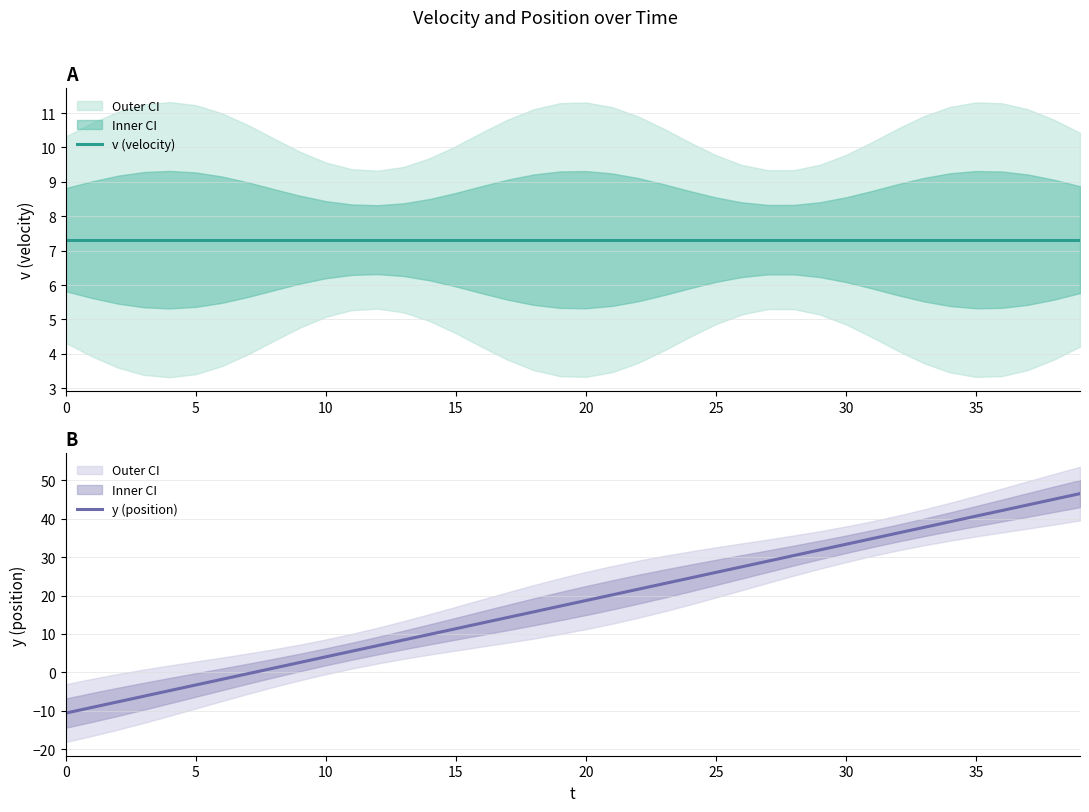

The y (position) series shows -2.5 at 30. True or false?

False